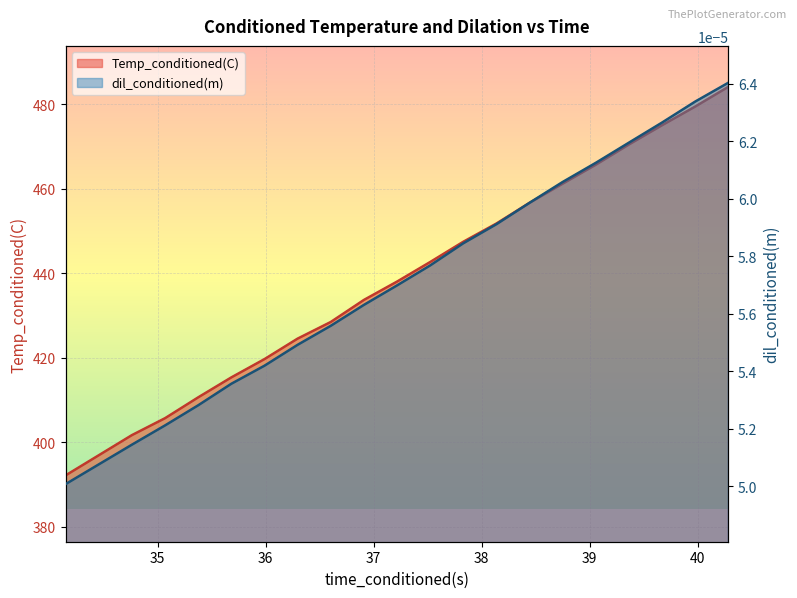

Does the chart display data point markers on the line(s)?

No